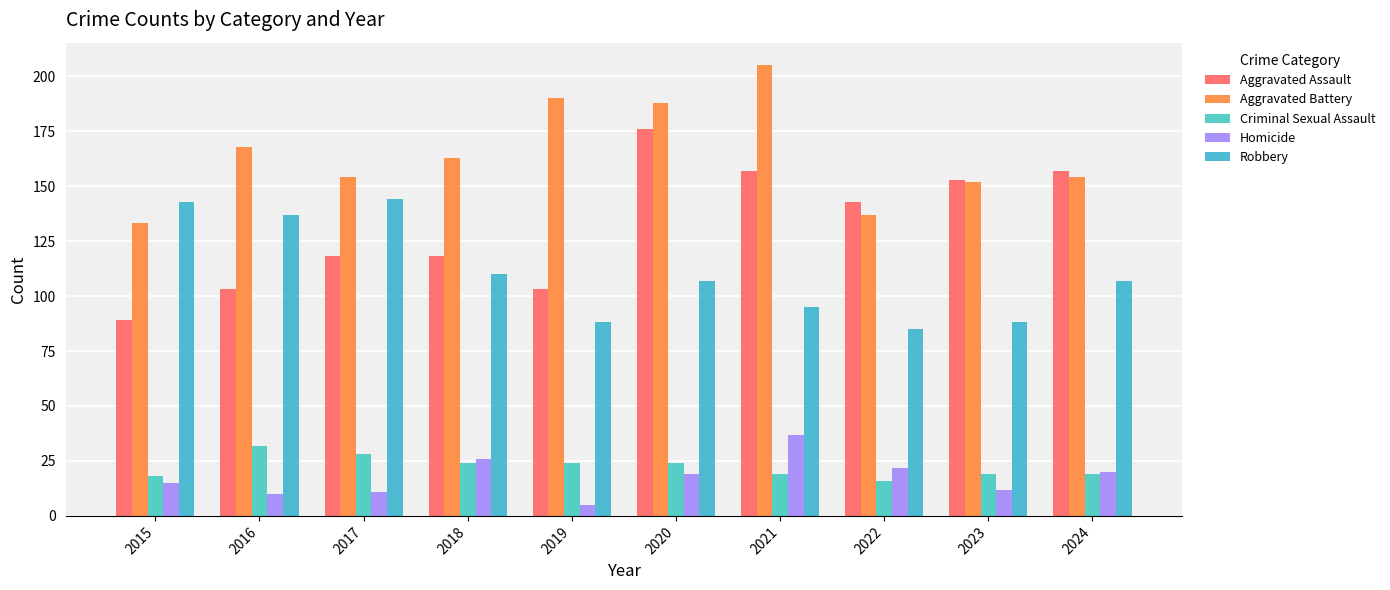

What is the total value across all series at 2017?

455